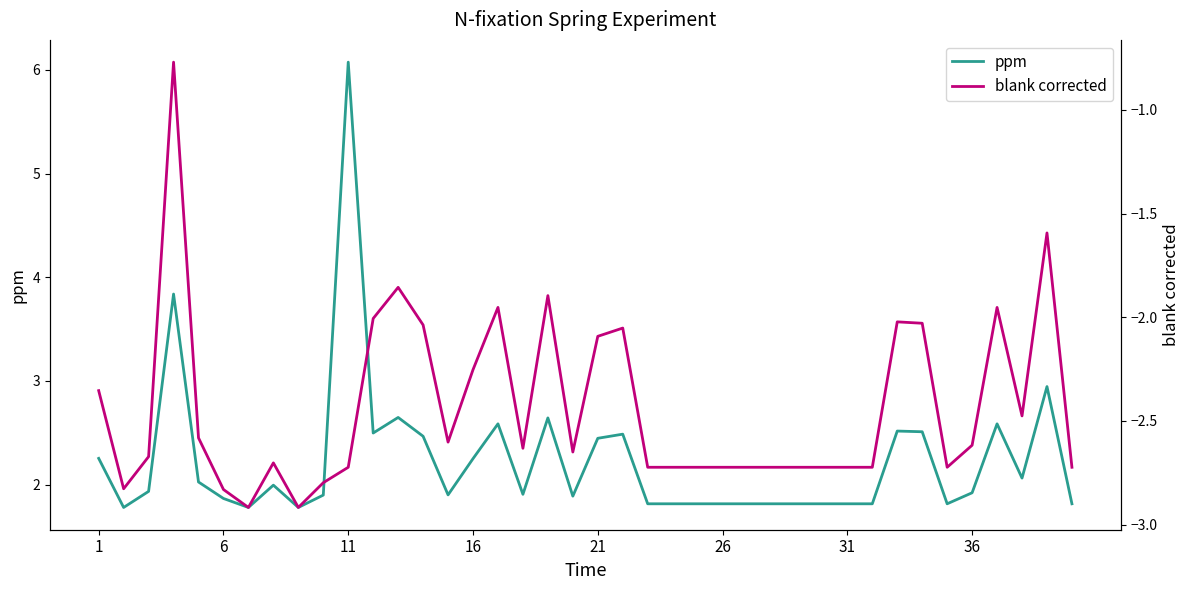

Which category has the highest value in the ppm series?

11